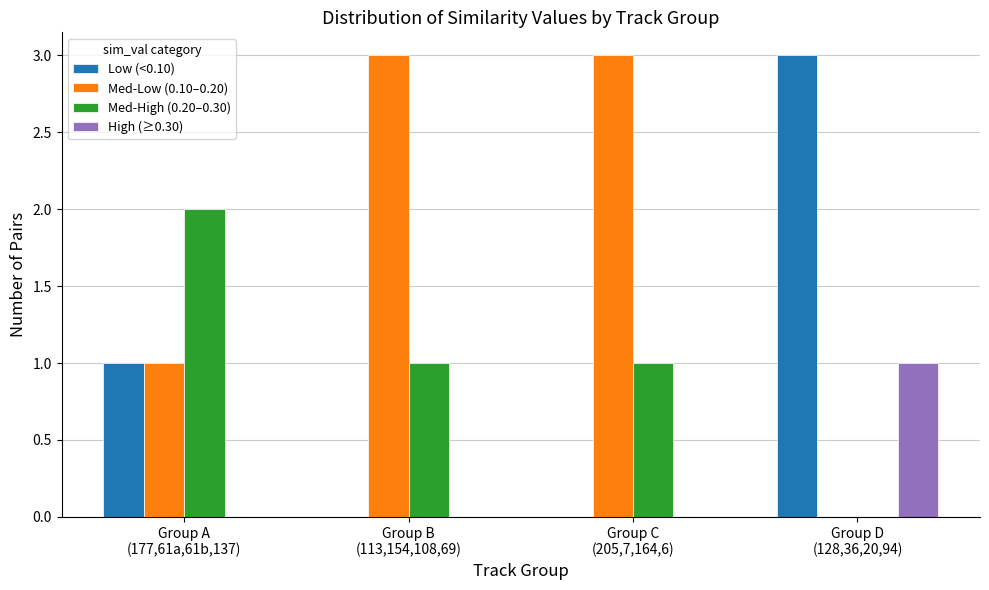

Which series has the largest total across all categories?

Med-Low (0.10–0.20)